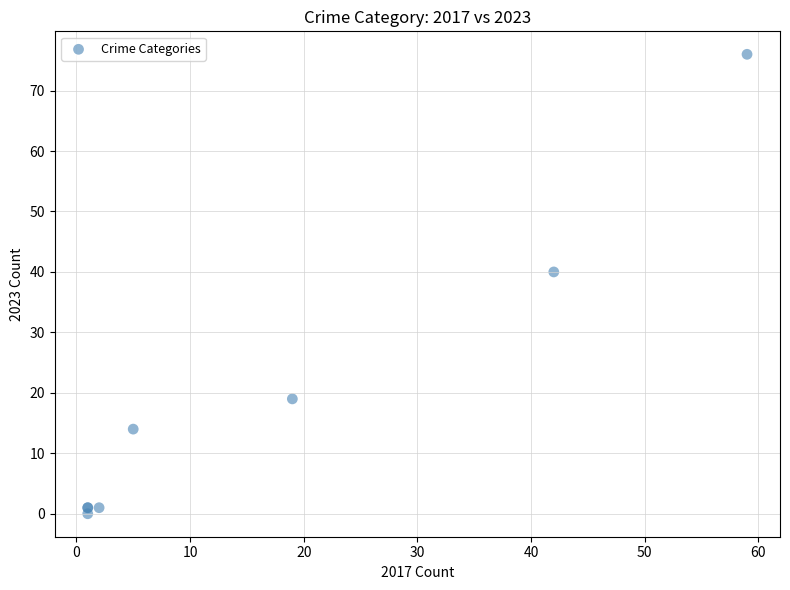

What Y value in the scatter plot is closest to 38?

40